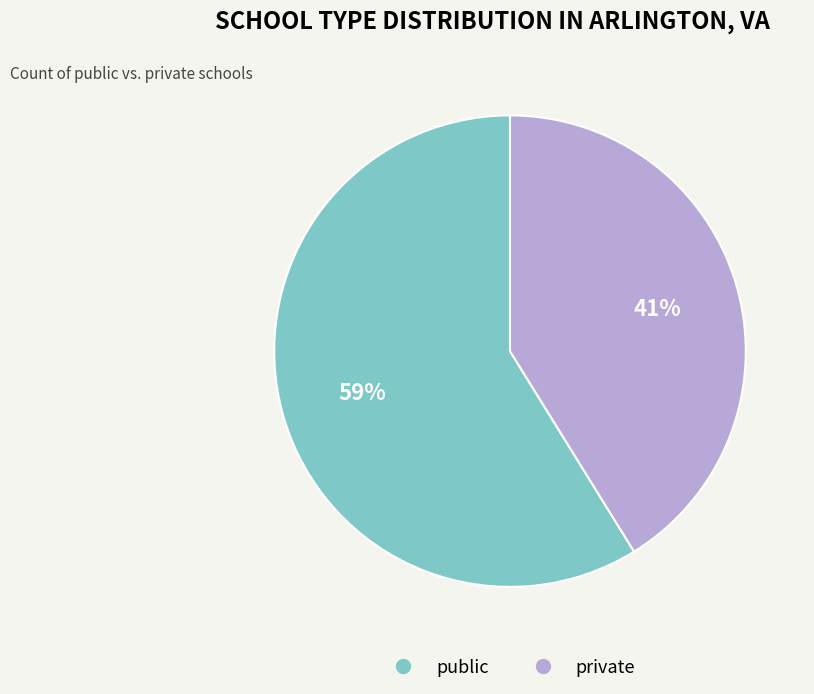

Do public and private together represent more than half of the pie?

Yes